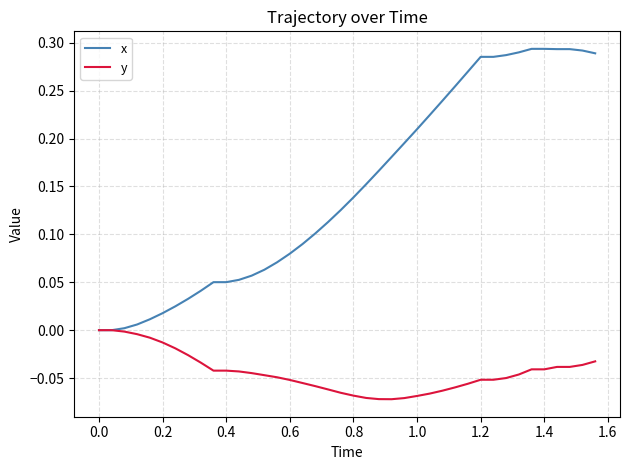

Which series has the largest range (max minus min)?

x